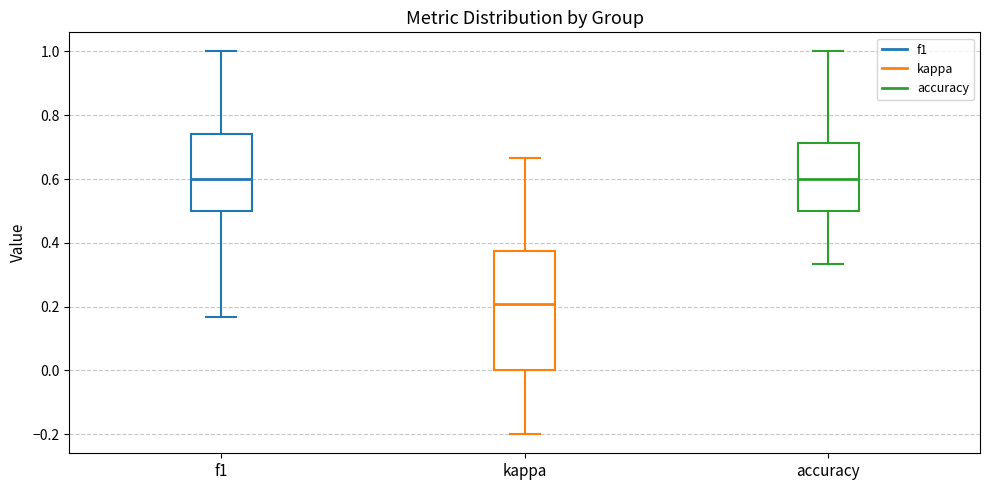

Reading left to right, read every box against the y-axis: the position of its median line, the range the box covers, and the ends of its whiskers. The values are not printed on the chart, so give them approximately, as read against the axis.

f1: median 0.60, box 0.50 to 0.74, whiskers 0.16 to 1.00
kappa: median 0.20, box 0.00 to 0.38, whiskers -0.20 to 0.66
accuracy: median 0.60, box 0.50 to 0.72, whiskers 0.34 to 1.00